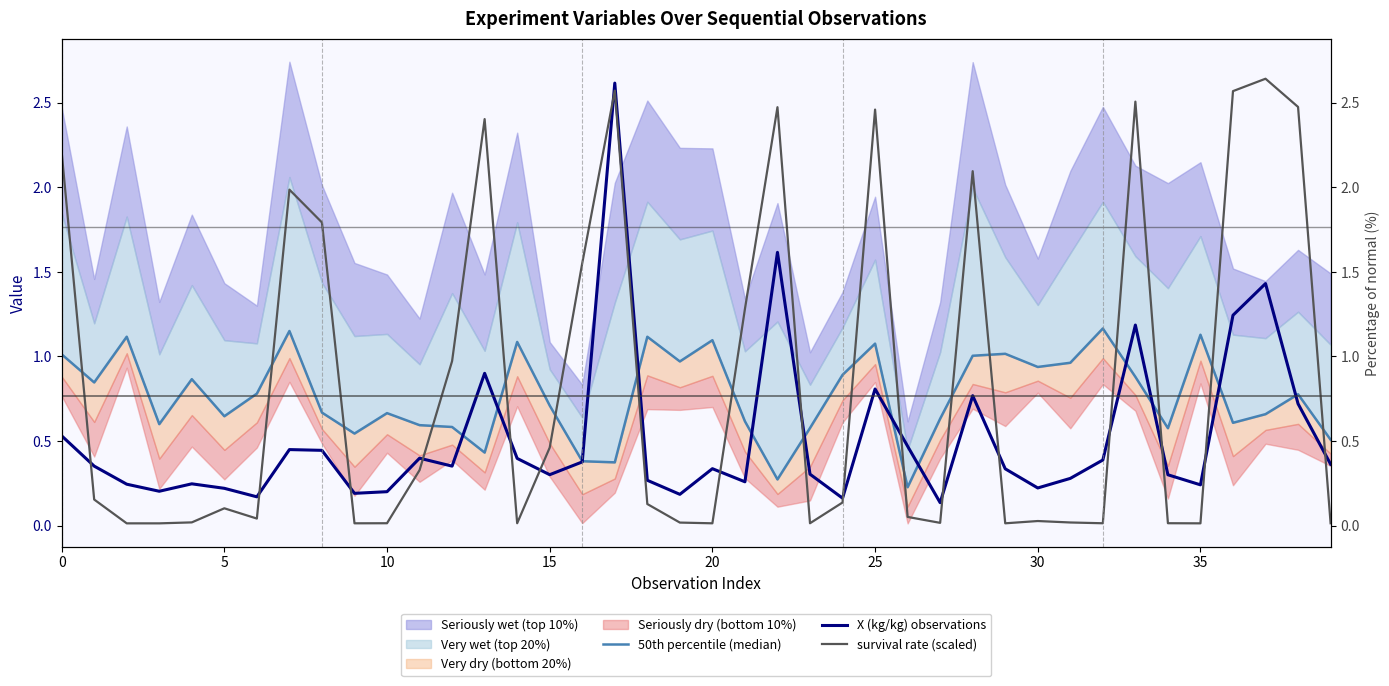

What is the average value of the survival rate (scaled) series?

0.8